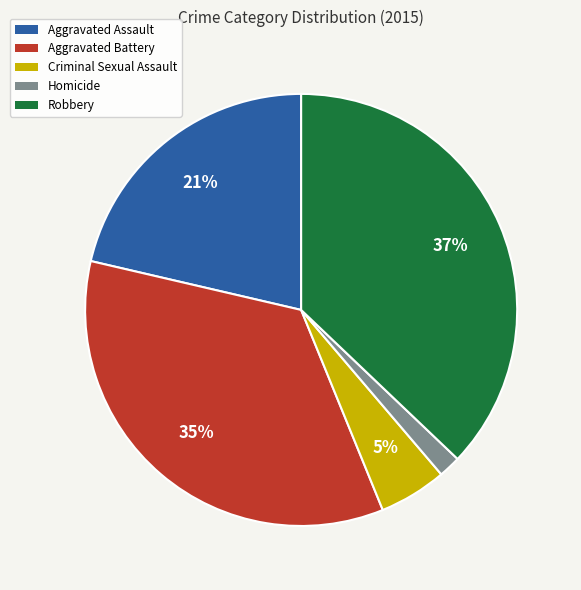

How many slices are in this pie chart?

5